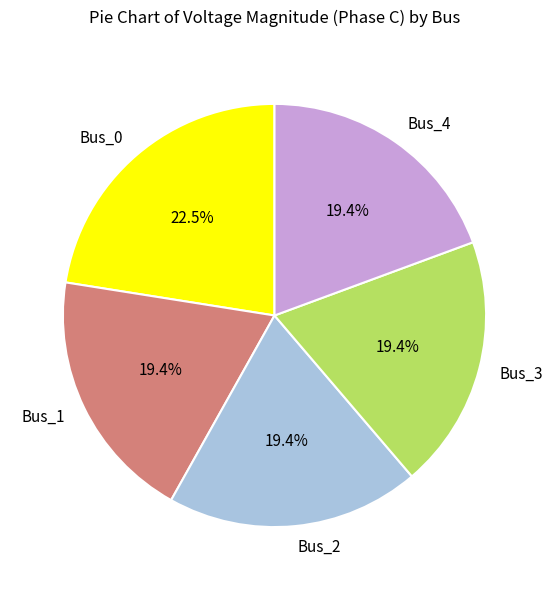

Which has a higher value, Bus_0 or Bus_2?

Bus_0